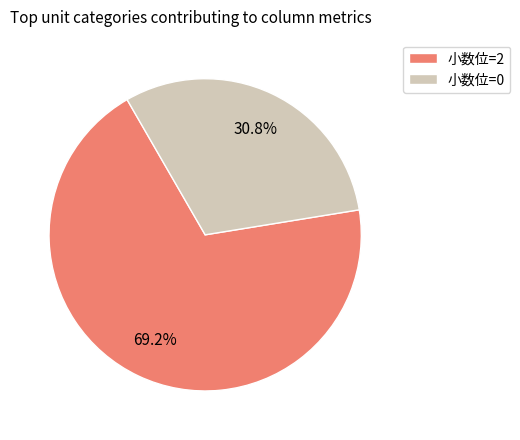

Do 小数位=2 and 小数位=0 together represent more than half of the pie?

Yes